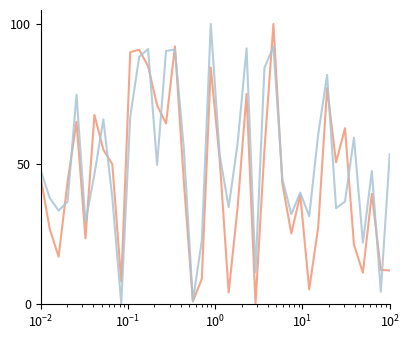

What is the greatest value displayed?

100.0